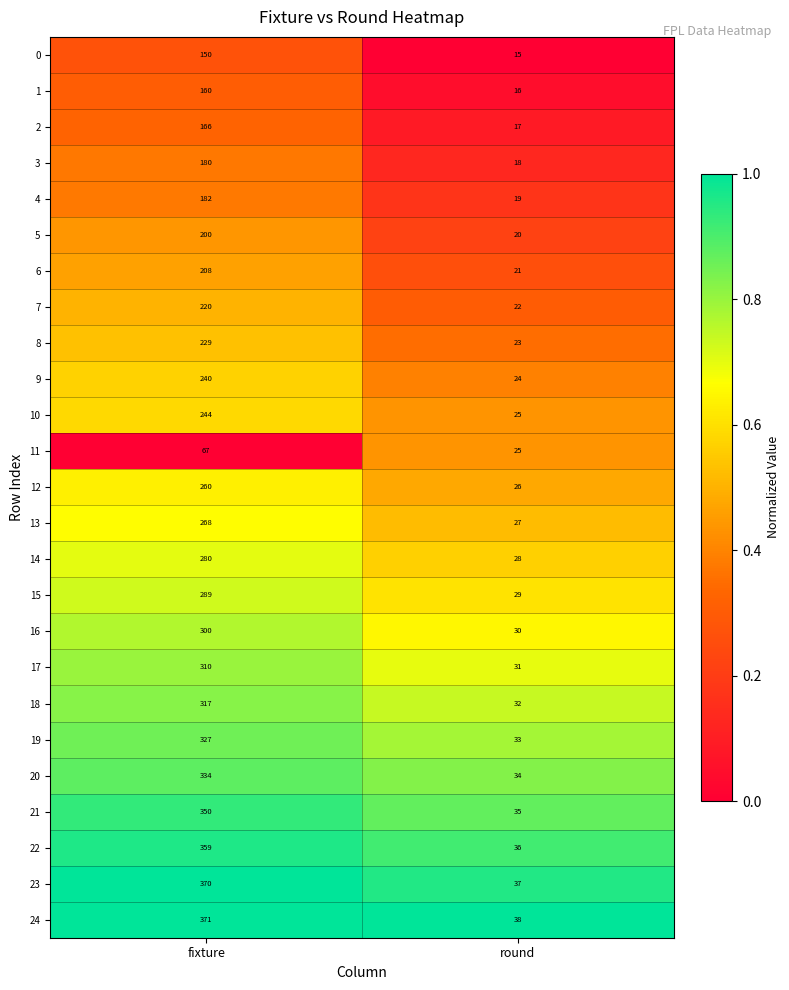

List the labels in order of 16 value, largest first.

fixture, round